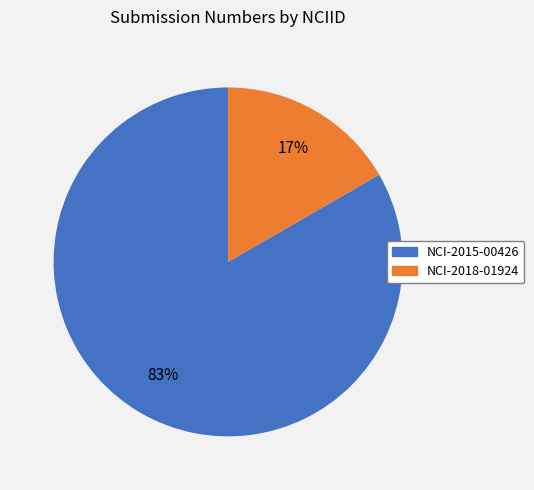

What is the largest slice in the pie chart?

NCI-2015-00426